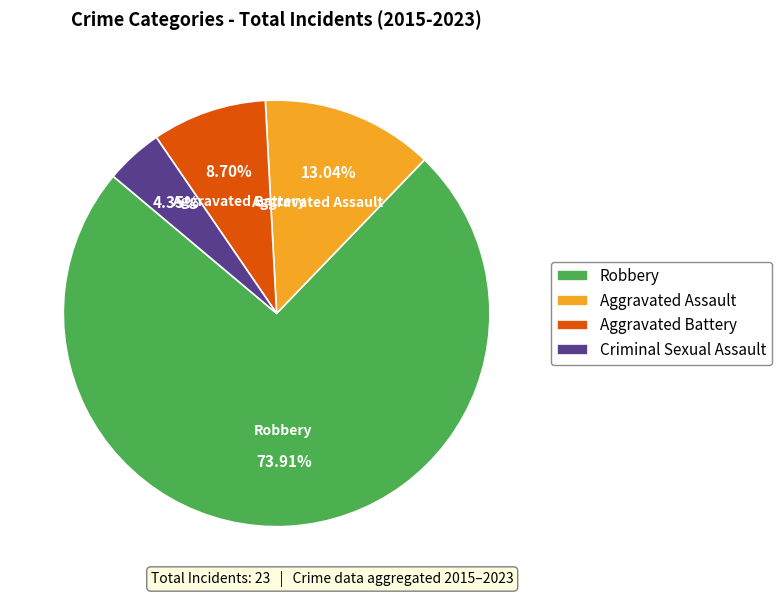

How many slices are in this pie chart?

4